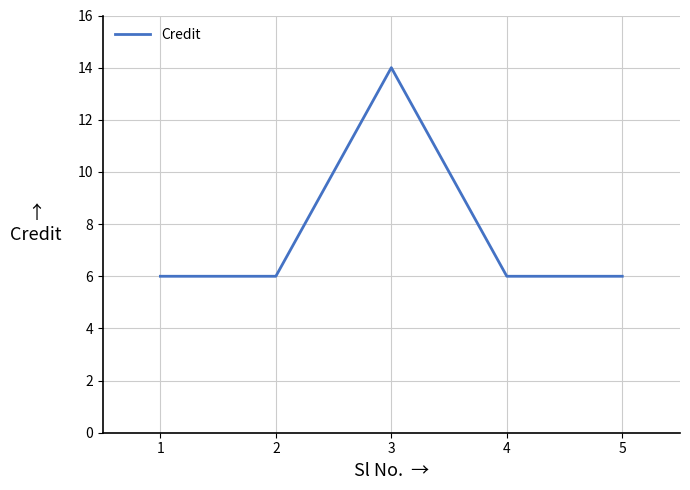

True or false: there are more than 0 points higher than both neighbors.

True